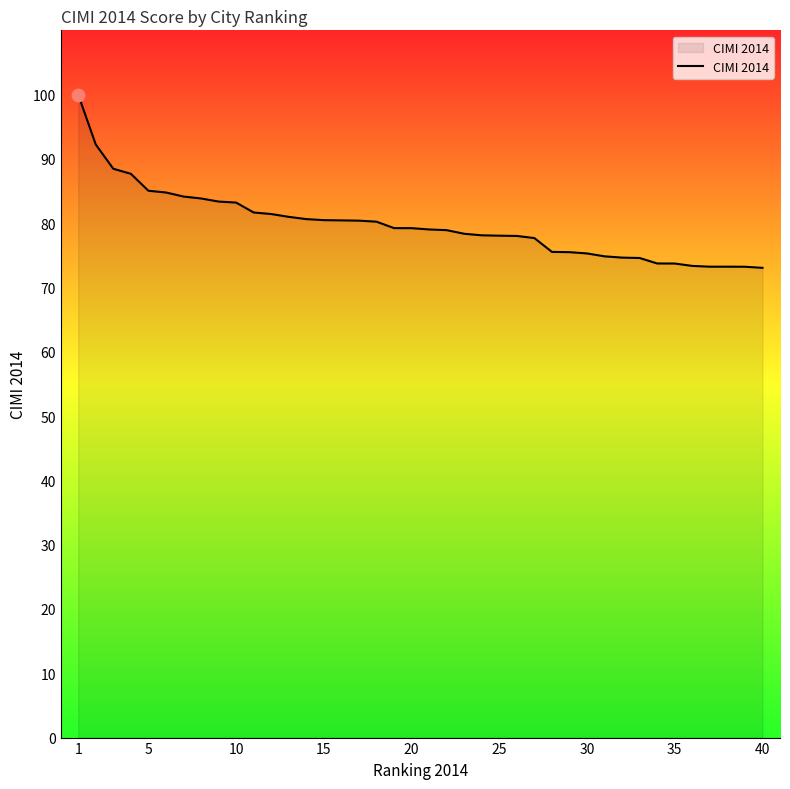

What is the maximum value shown in the chart?

100.0